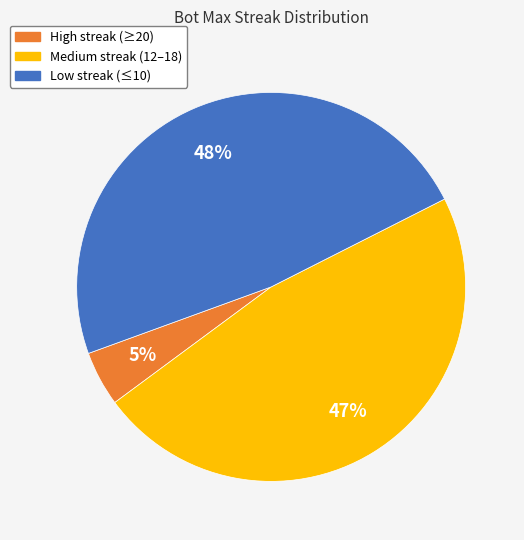

Is there any slice that represents more than half of the pie?

No